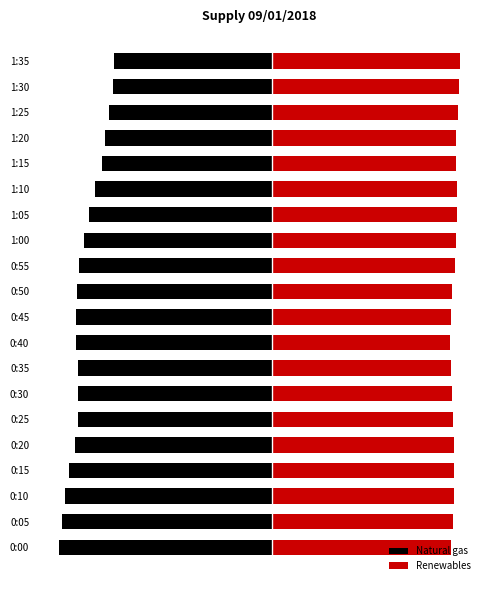

List the series in order of their peak value, highest first.

Renewables, Natural gas